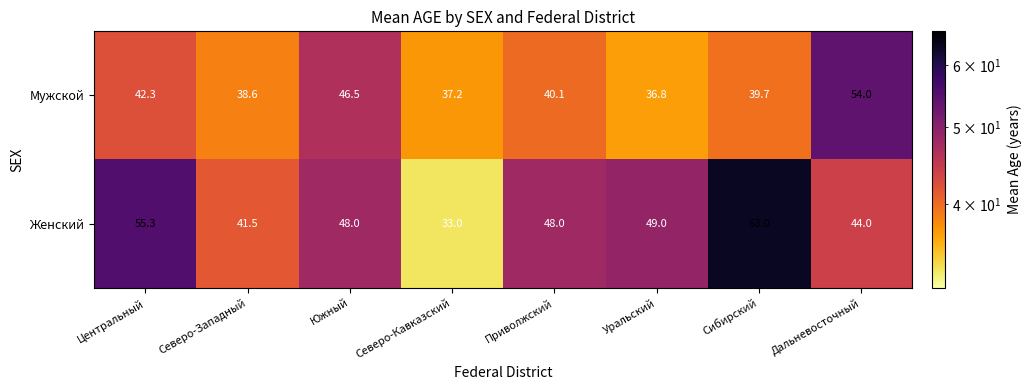

What is the smallest value displayed?

33.0